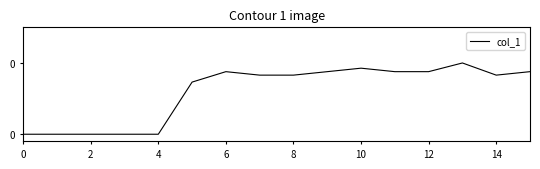

Which label corresponds to the largest value in the chart?

13